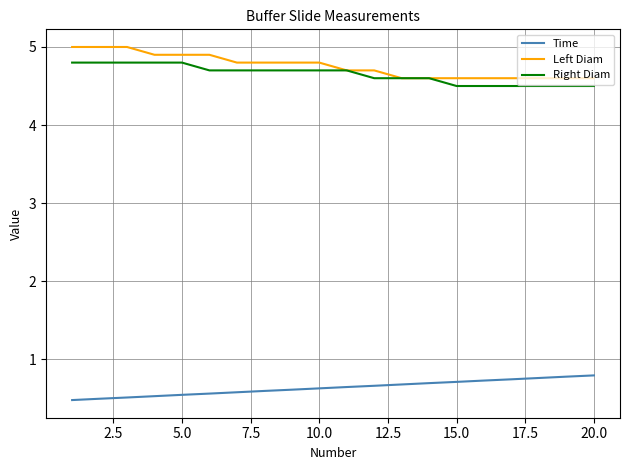

Rank the series by their maximum value, from highest to lowest.

Left Diam, Right Diam, Time